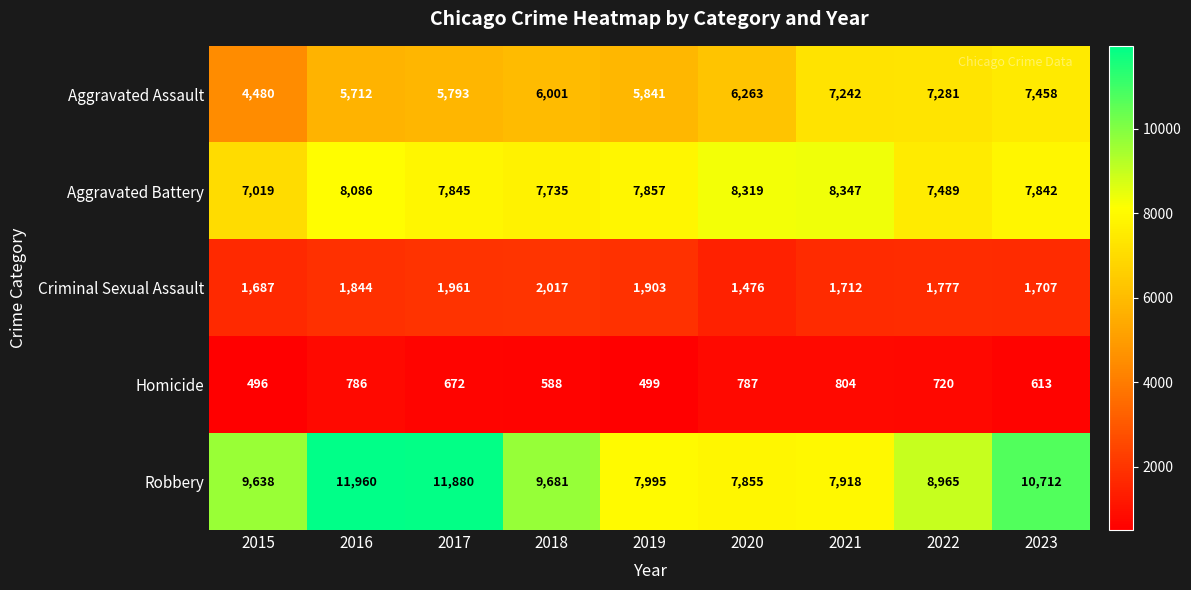

What is the maximum value for Aggravated Assault?

7458